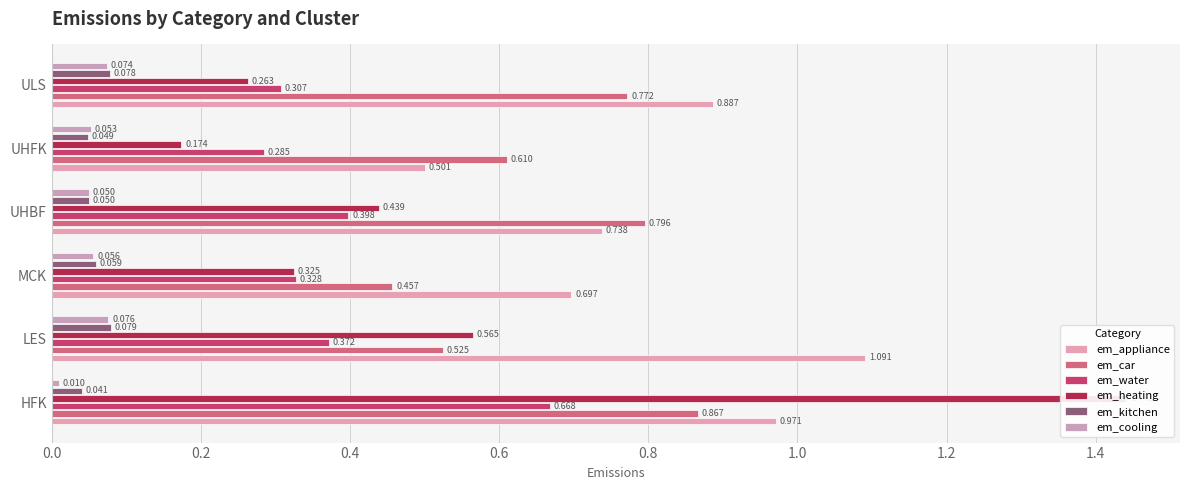

How many distinct data groups are displayed?

6